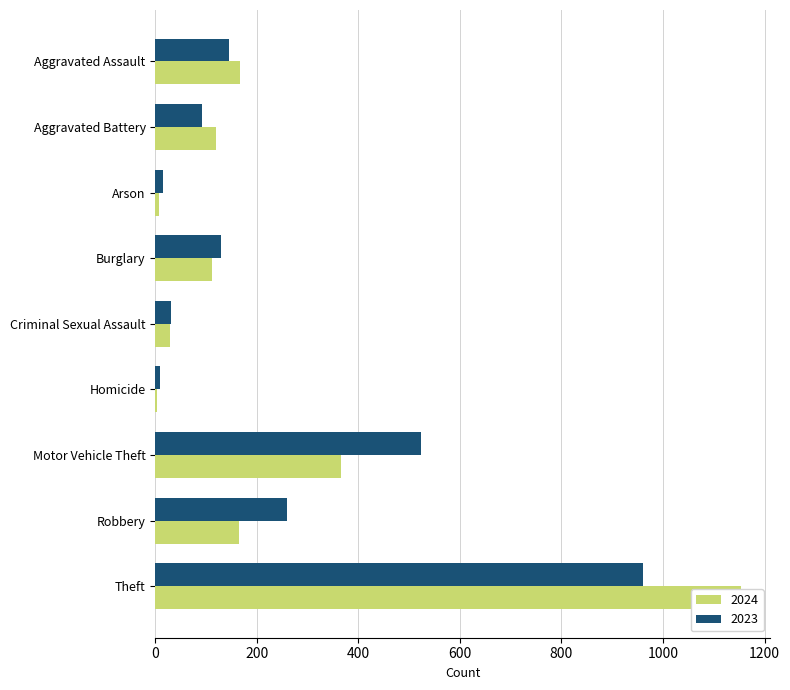

Reading left to right, transcribe all the data shown in this chart.

2024: 166	119	7	112	28	4	365	165	1153	2119
2023: 145	92	15	130	30	10	523	259	961	2165